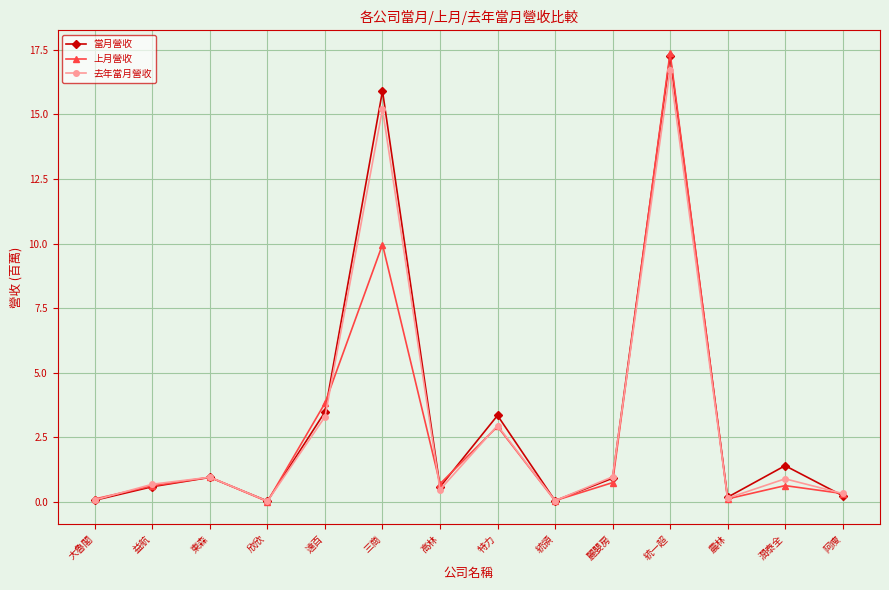

At which category does 去年當月營收 reach its first local valley?

欣欣